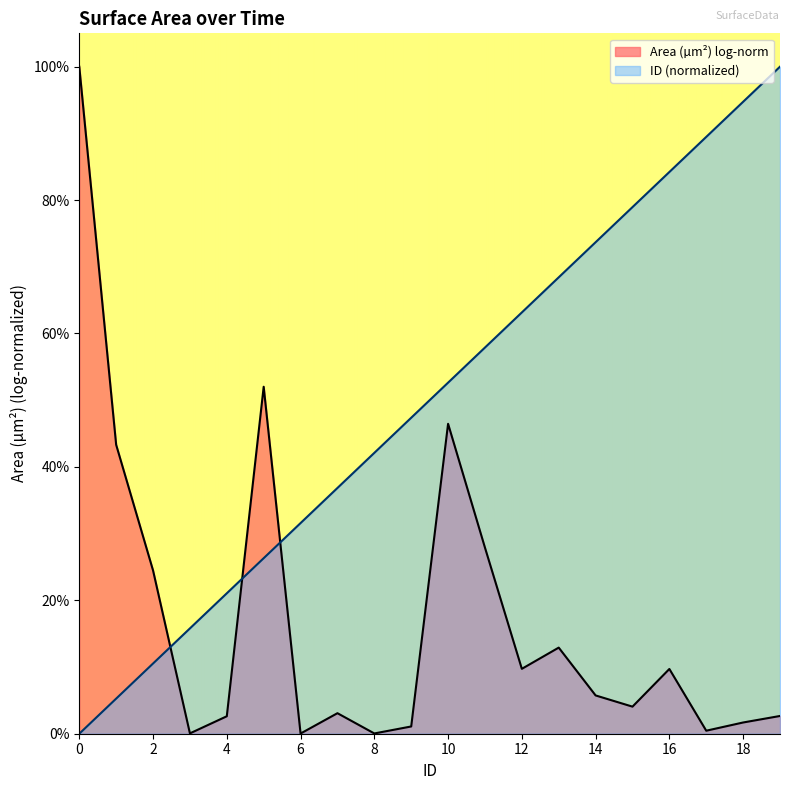

Reading right to left, transcribe all the data shown in this chart.

19=1.0	18=0.9	17=0.9	16=0.8	15=0.8	14=0.7	13=0.7	12=0.6	11=0.6	10=0.5	9=0.5	8=0.4	7=0.4	6=0.3	5=0.3	4=0.2	3=0.2	2=0.1	1=0.1	0=0.0